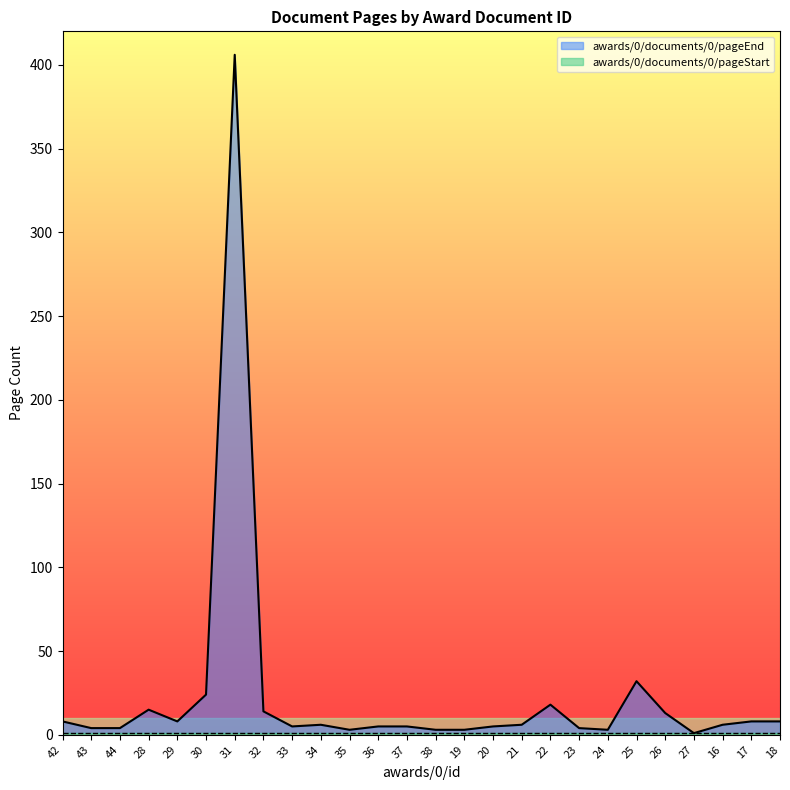

What is the minimum value shown in the chart?

1